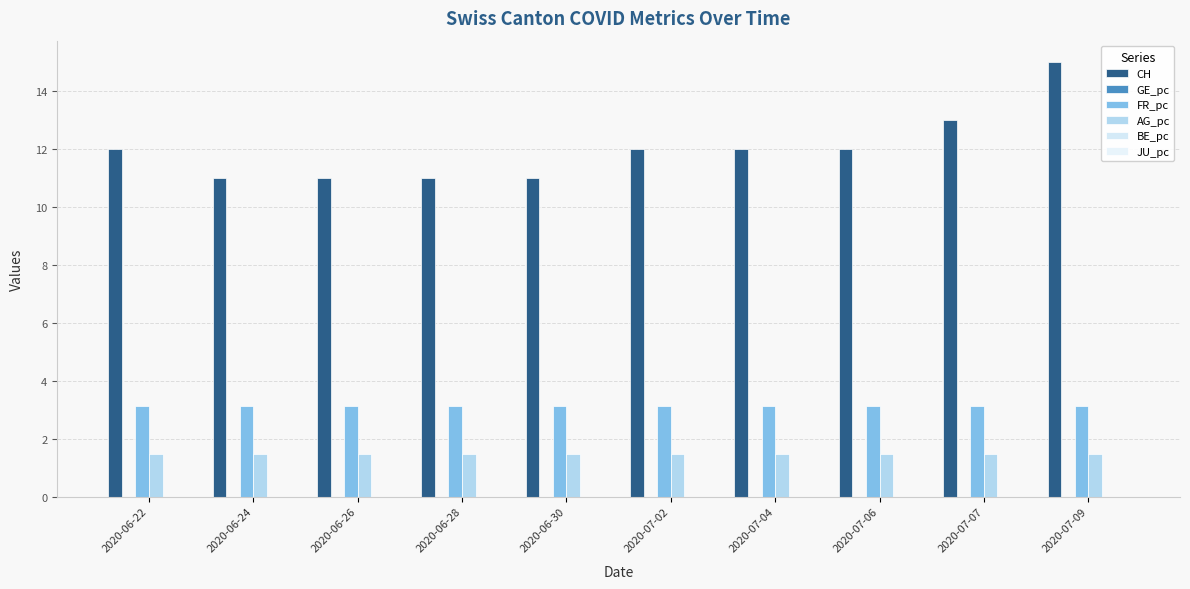

Reading left to right, transcribe all the data shown in this chart.

CH: 2020-06-22=12.0	2020-06-24=11.0	2020-06-26=11.0	2020-06-28=11.0	2020-06-30=11.0	2020-07-02=12.0	2020-07-04=12.0	2020-07-06=12.0	2020-07-07=13.0	2020-07-09=15.0
GE_pc: 2020-06-22=0.0	2020-06-24=0.0	2020-06-26=0.0	2020-06-28=0.0	2020-06-30=0.0	2020-07-02=0.0	2020-07-04=0.0	2020-07-06=0.0	2020-07-07=0.0	2020-07-09=0.0
FR_pc: 2020-06-22=3.1	2020-06-24=3.1	2020-06-26=3.1	2020-06-28=3.1	2020-06-30=3.1	2020-07-02=3.1	2020-07-04=3.1	2020-07-06=3.1	2020-07-07=3.1	2020-07-09=3.1
AG_pc: 2020-06-22=1.5	2020-06-24=1.5	2020-06-26=1.5	2020-06-28=1.5	2020-06-30=1.5	2020-07-02=1.5	2020-07-04=1.5	2020-07-06=1.5	2020-07-07=1.5	2020-07-09=1.5
BE_pc: 2020-06-22=0.0	2020-06-24=0.0	2020-06-26=0.0	2020-06-28=0.0	2020-06-30=0.0	2020-07-02=0.0	2020-07-04=0.0	2020-07-06=0.0	2020-07-07=0.0	2020-07-09=0.0
JU_pc: 2020-06-22=0.0	2020-06-24=0.0	2020-06-26=0.0	2020-06-28=0.0	2020-06-30=0.0	2020-07-02=0.0	2020-07-04=0.0	2020-07-06=0.0	2020-07-07=0.0	2020-07-09=0.0